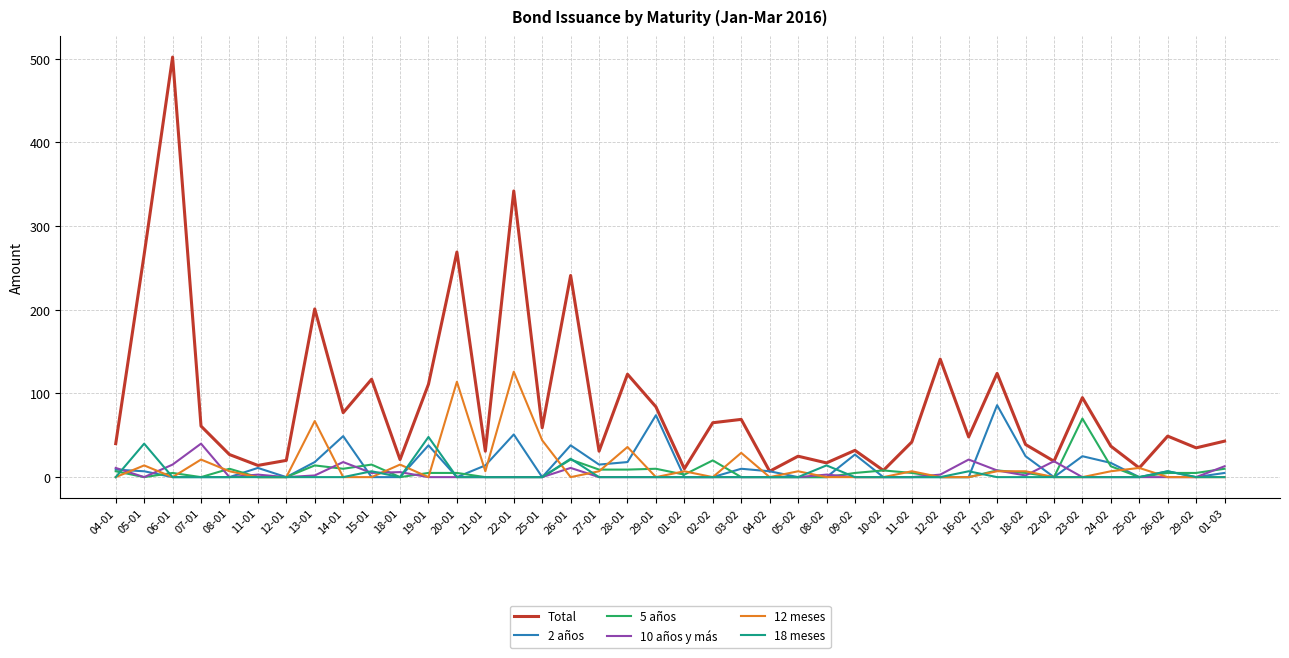

Is this an area chart (filled region under the line)?

No